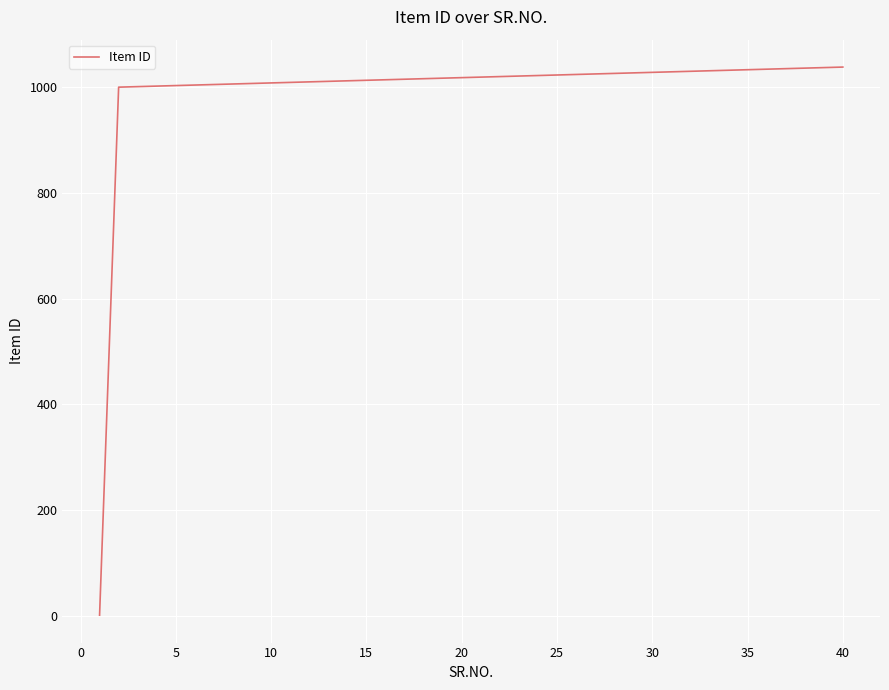

What is the sum of all values?

39742